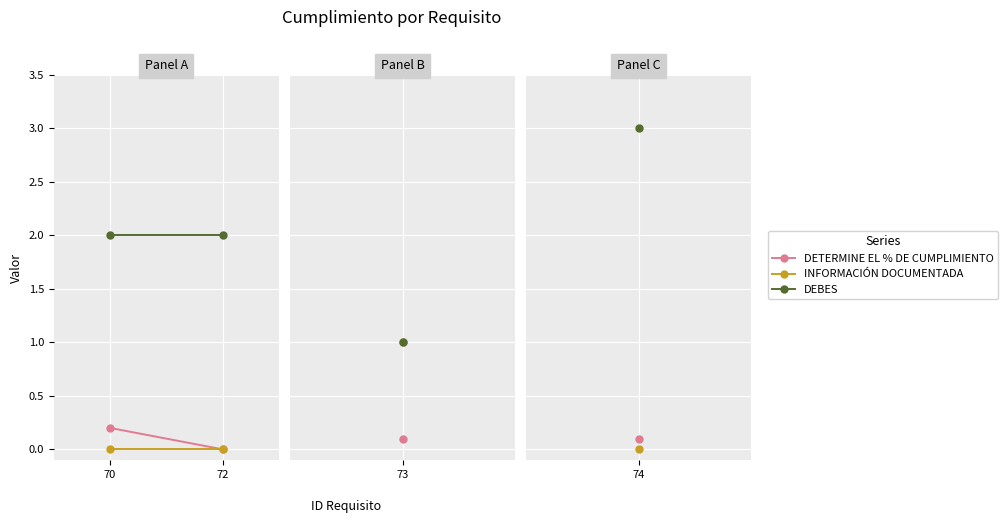

Rank the series at 72 from highest to lowest value.

DEBES, DETERMINE EL % DE CUMPLIMIENTO, INFORMACIÓN DOCUMENTADA